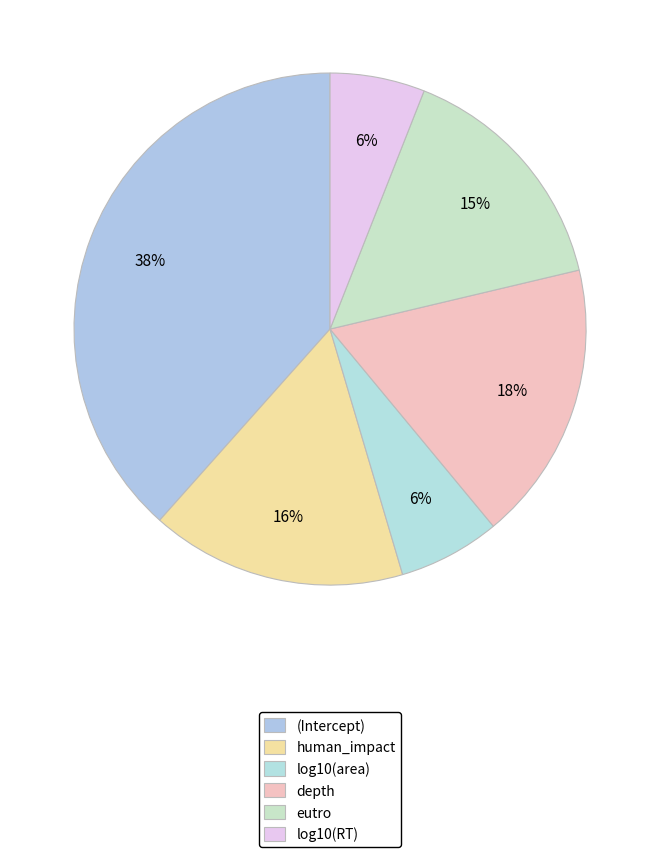

Rank the categories by value from lowest to highest.

log10(RT), log10(area), eutro, human_impact, depth, (Intercept)